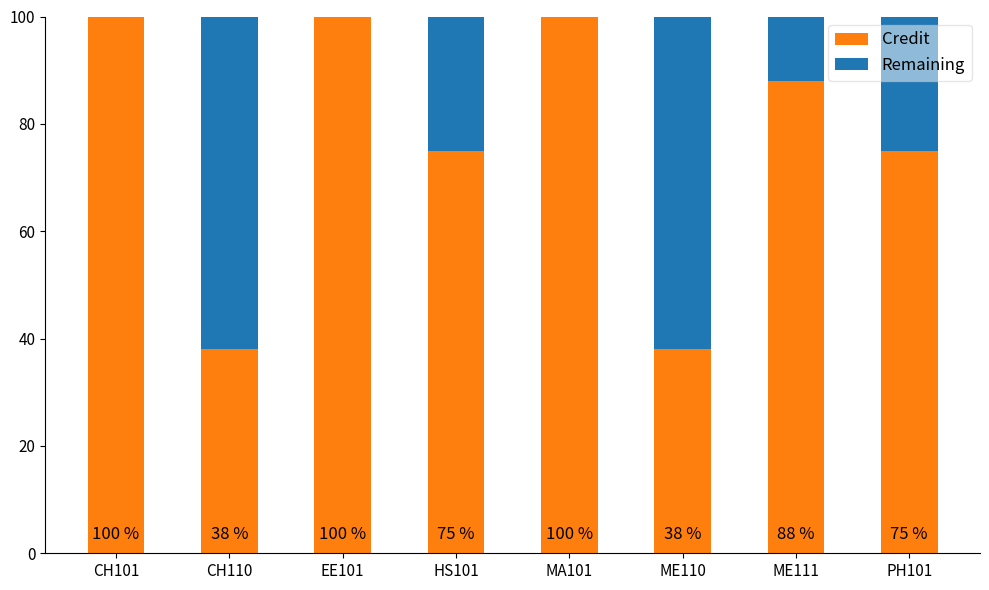

What is the maximum value for Credit?

100